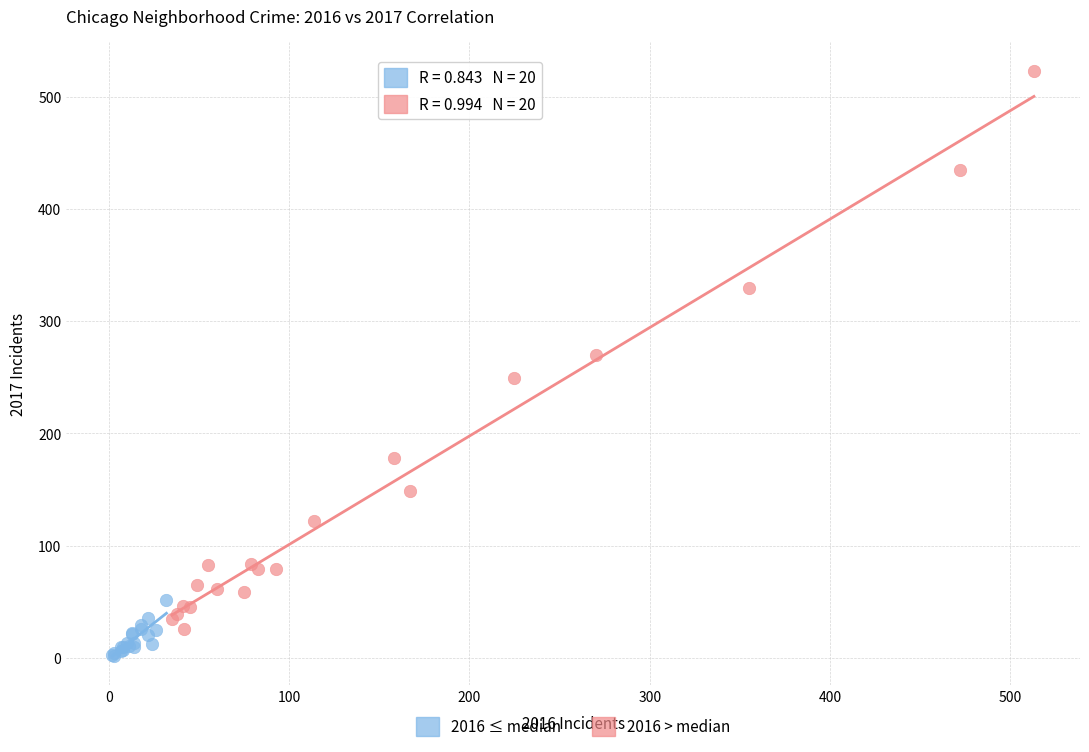

Which series has the widest spread of Y values?

2016 > median